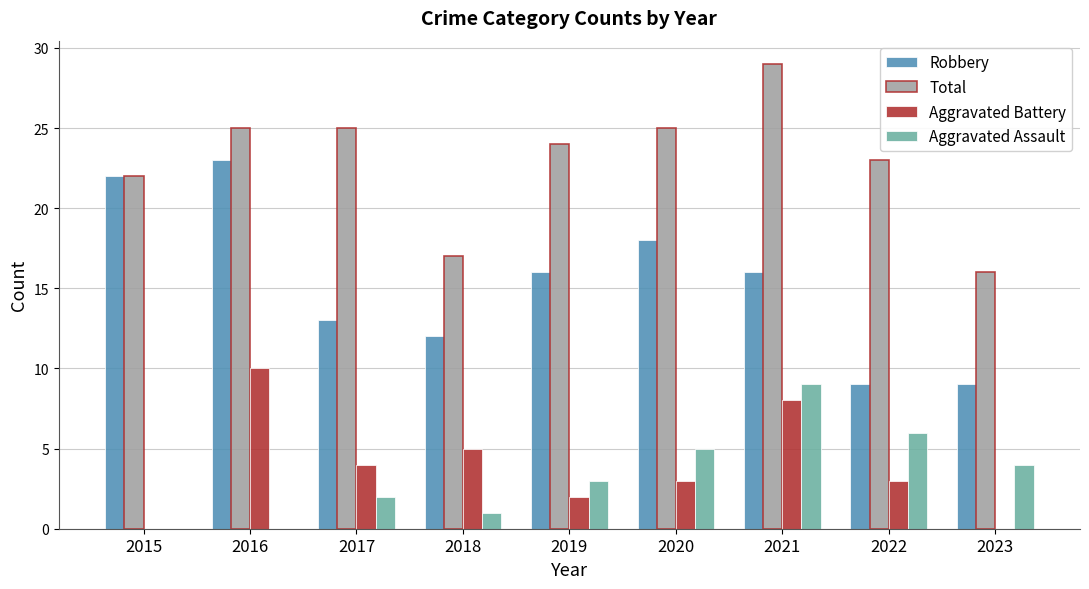

Which category has the highest value across all series?

2021